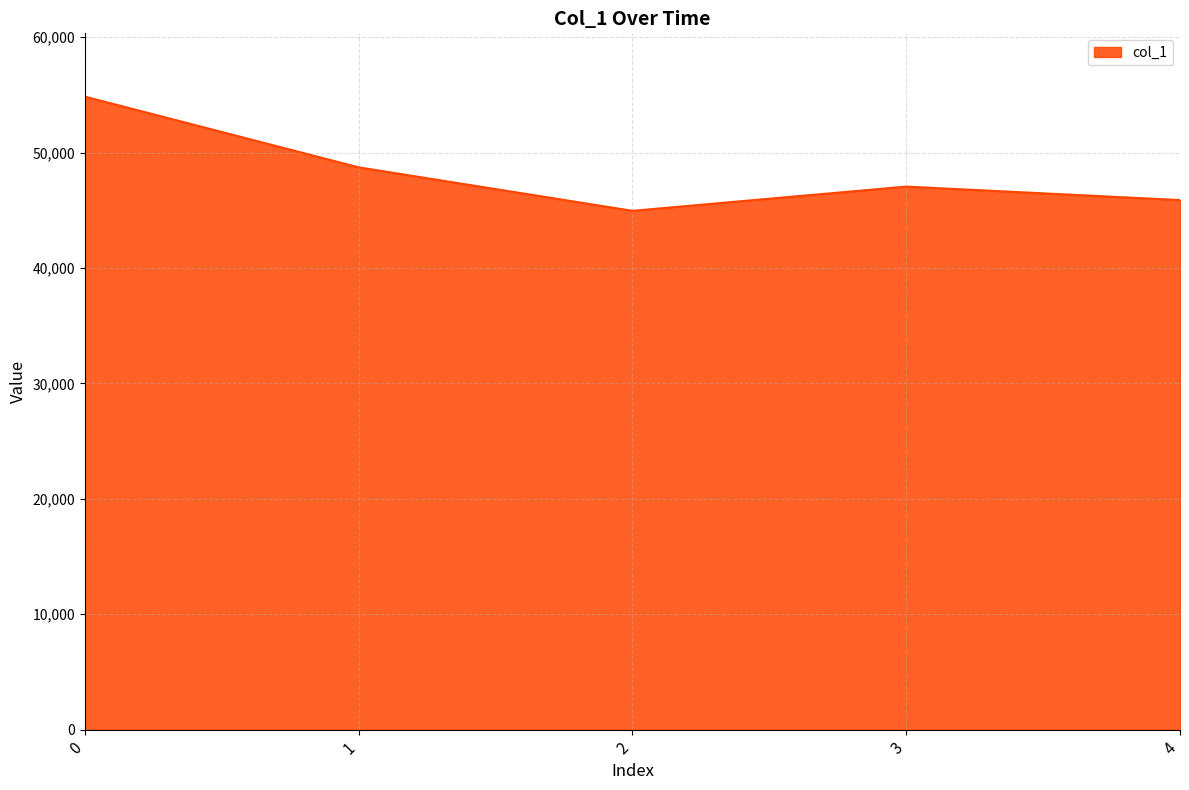

Does the chart display data point markers on the line(s)?

No